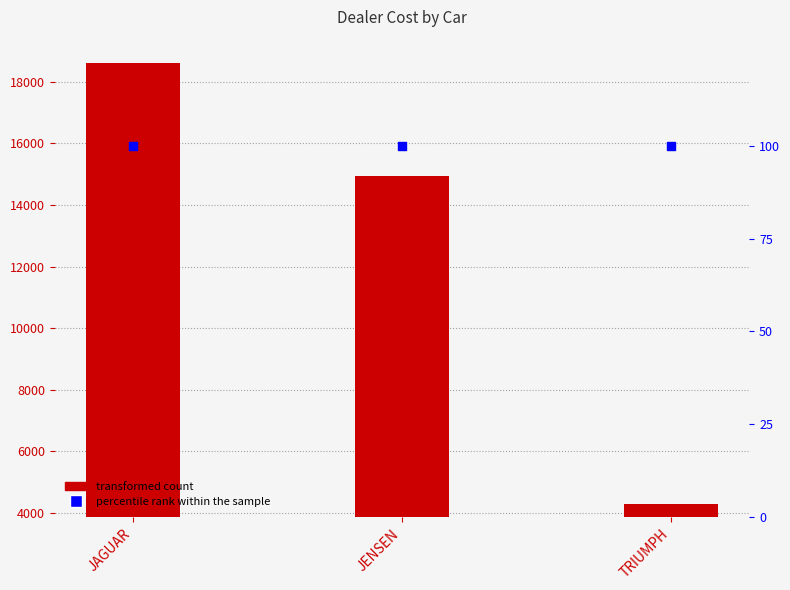

Which series has the widest spread of Y values?

DEALER_COST